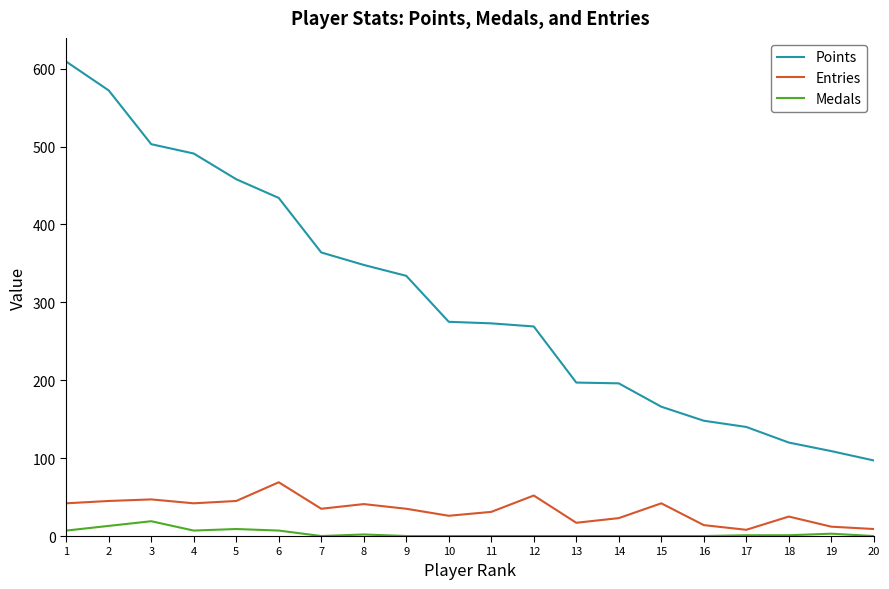

What is the spread (max minus min) of values at 15?

166